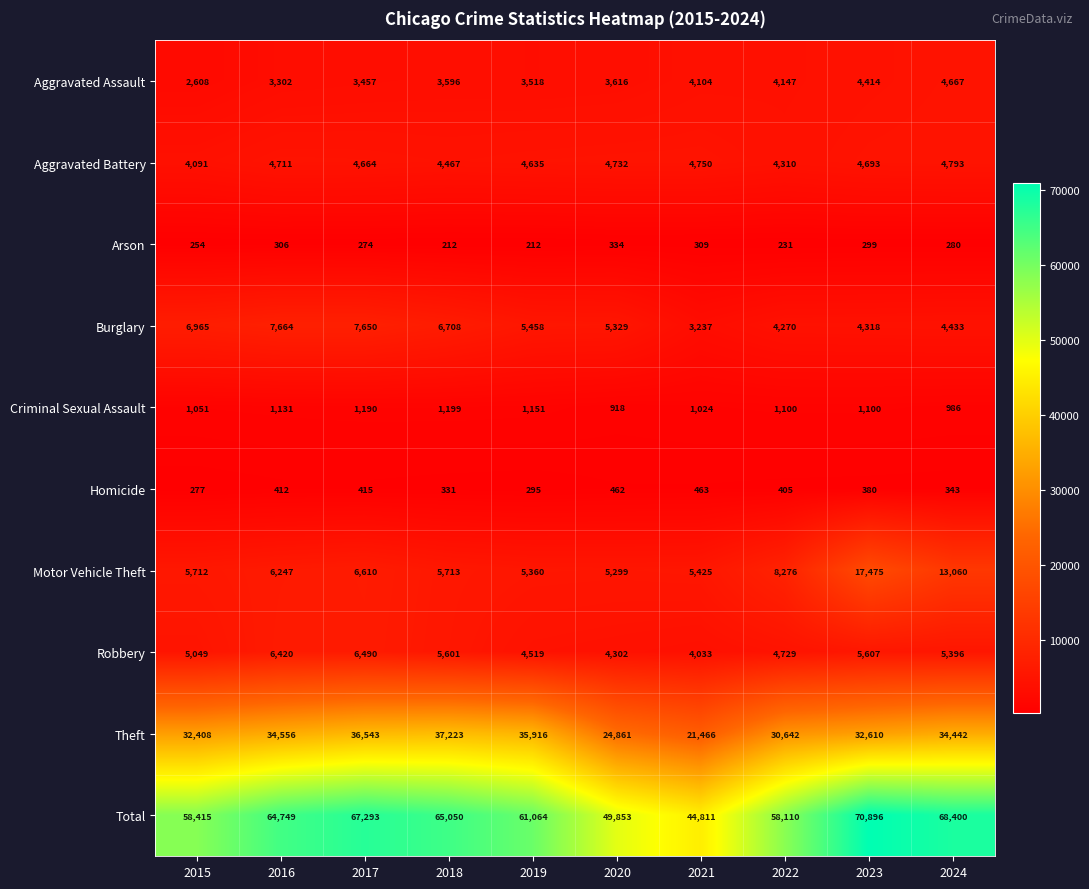

How many series are shown in this chart?

10